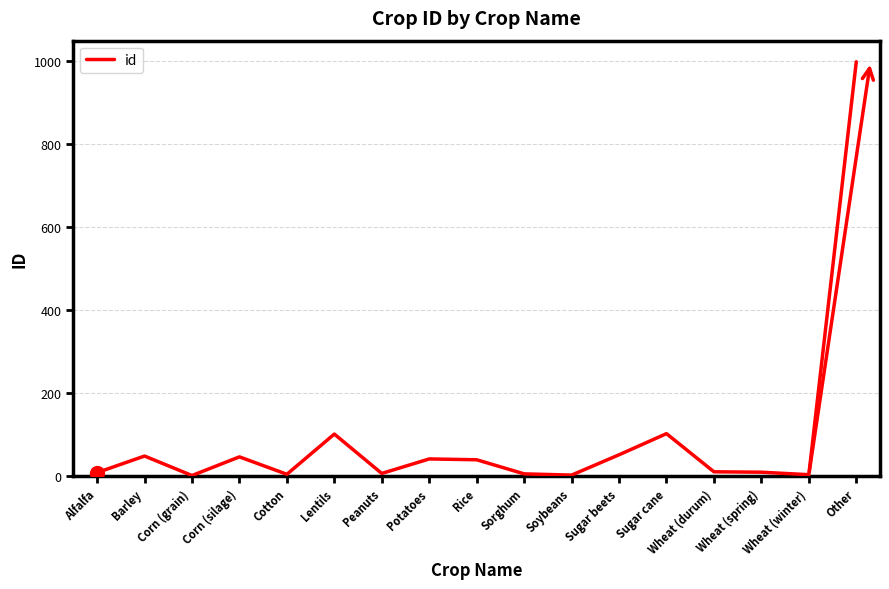

At which category does the data reach its first local peak?

Barley